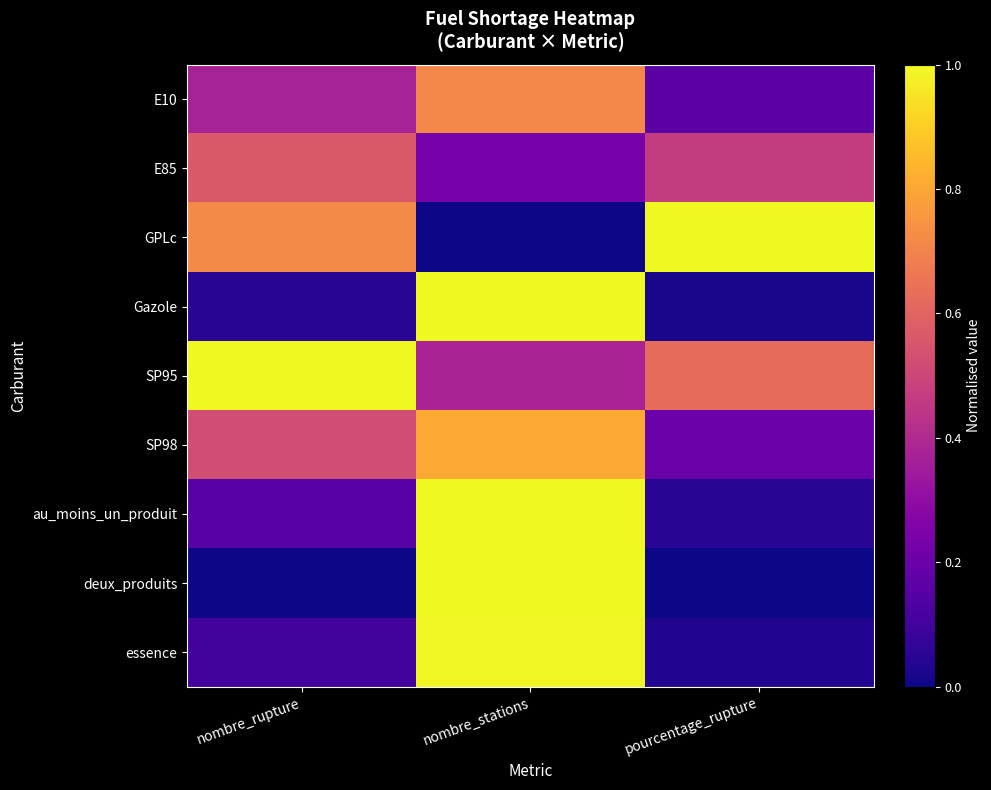

Reading left to right, list all the values displayed in this chart.

E10: nombre_rupture=0.4	nombre_stations=0.7	pourcentage_rupture=0.2
E85: nombre_rupture=0.6	nombre_stations=0.2	pourcentage_rupture=0.5
GPLc: nombre_rupture=0.7	nombre_stations=0.0	pourcentage_rupture=1.0
Gazole: nombre_rupture=0.0	nombre_stations=1.0	pourcentage_rupture=0.0
SP95: nombre_rupture=1.0	nombre_stations=0.4	pourcentage_rupture=0.6
SP98: nombre_rupture=0.5	nombre_stations=0.8	pourcentage_rupture=0.2
au_moins_un_produit: nombre_rupture=0.2	nombre_stations=1.0	pourcentage_rupture=0.0
deux_produits: nombre_rupture=0.0	nombre_stations=1.0	pourcentage_rupture=0.0
essence: nombre_rupture=0.1	nombre_stations=1.0	pourcentage_rupture=0.0